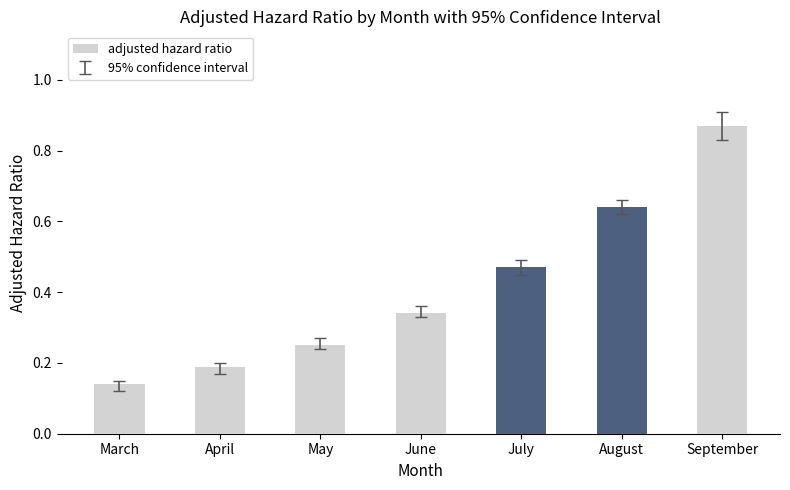

At which category does the chart reach its peak across all series?

September